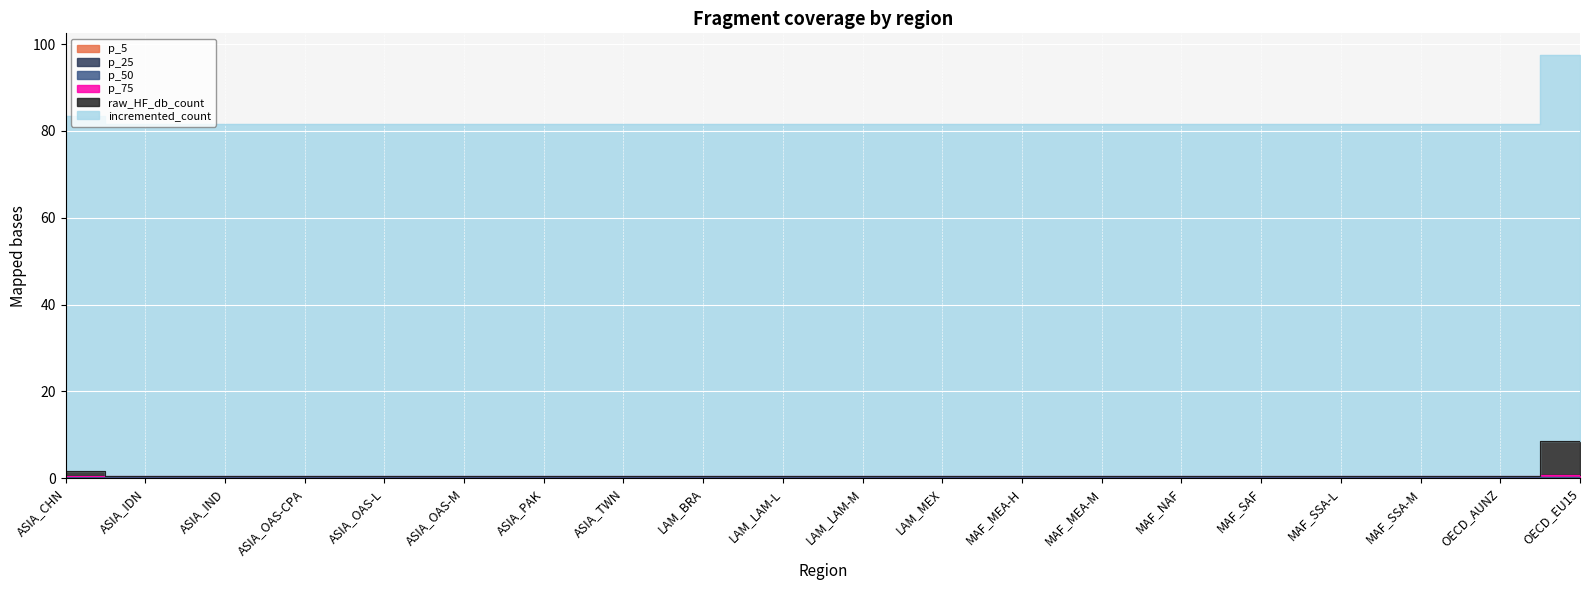

True or false: p_75 and p_50 intersect in this chart.

False